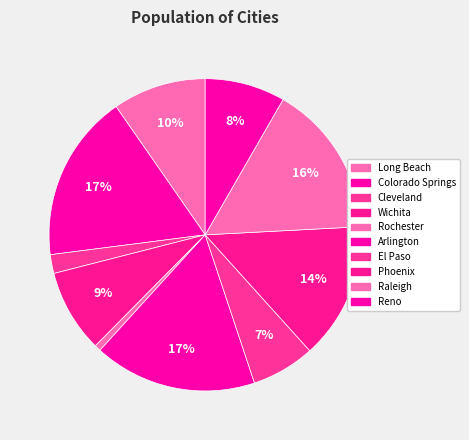

Rank the categories by value from highest to lowest.

Colorado Springs, Arlington, Raleigh, Phoenix, Long Beach, Wichita, Reno, El Paso, Cleveland, Rochester